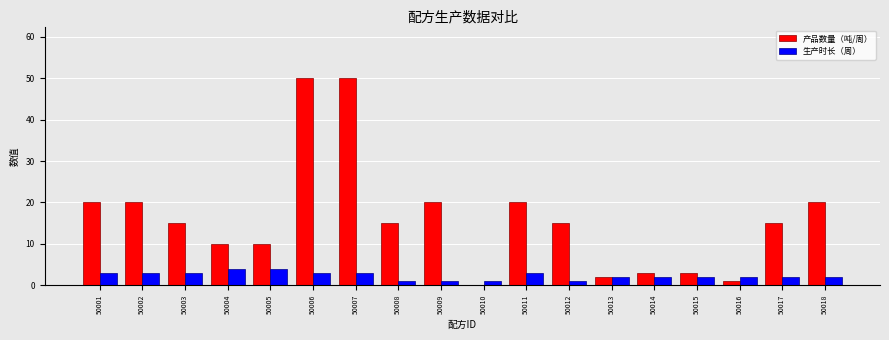

Reading right to left, what are all the values shown in this chart?

产品数量（吨/周）: 50018=20	50017=15	50016=1	50015=3	50014=3	50013=2	50012=15	50011=20	50010=0	50009=20	50008=15	50007=50	50006=50	50005=10	50004=10	50003=15	50002=20	50001=20
生产时长（周）: 50018=2	50017=2	50016=2	50015=2	50014=2	50013=2	50012=1	50011=3	50010=1	50009=1	50008=1	50007=3	50006=3	50005=4	50004=4	50003=3	50002=3	50001=3